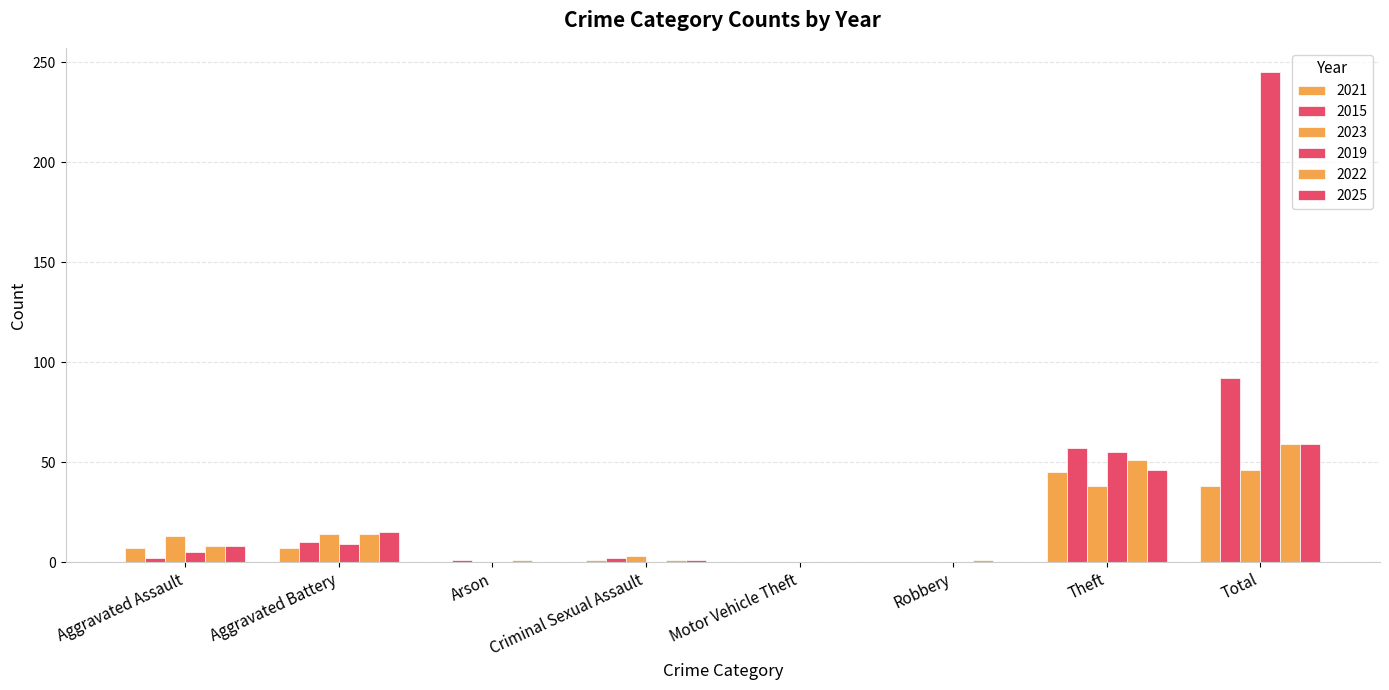

How many distinct data groups are displayed?

6